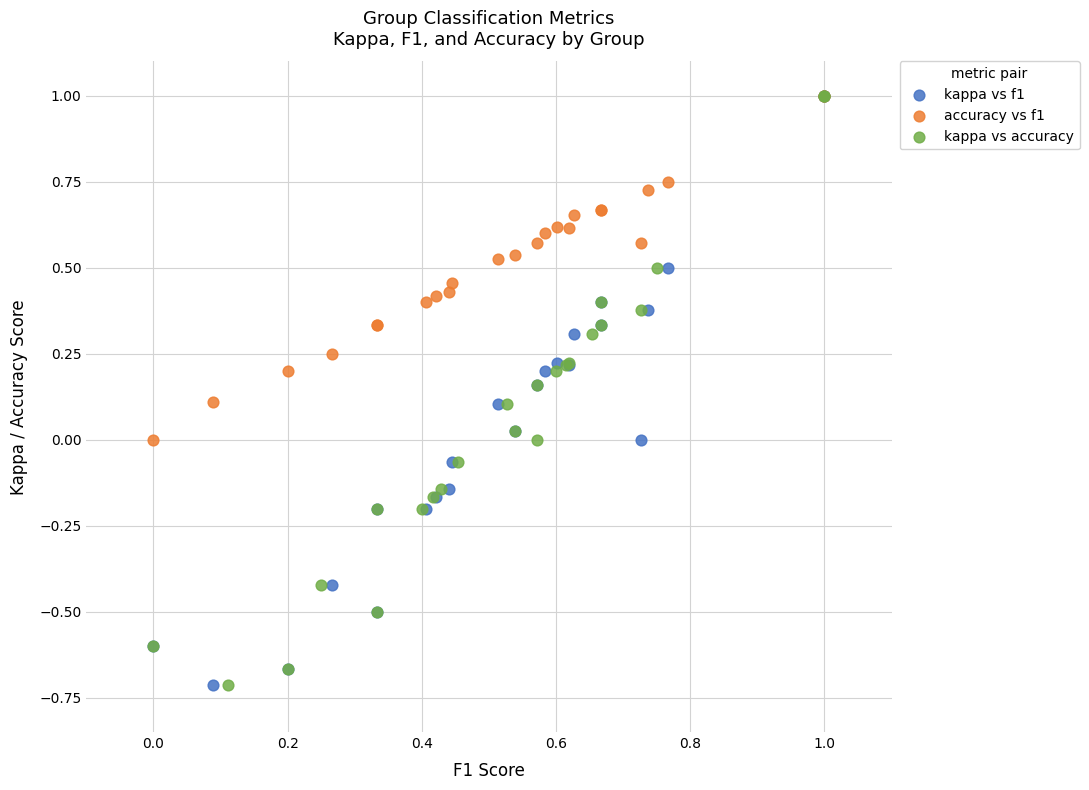

What are all the series names shown in the legend?

kappa vs f1, accuracy vs f1, kappa vs accuracy